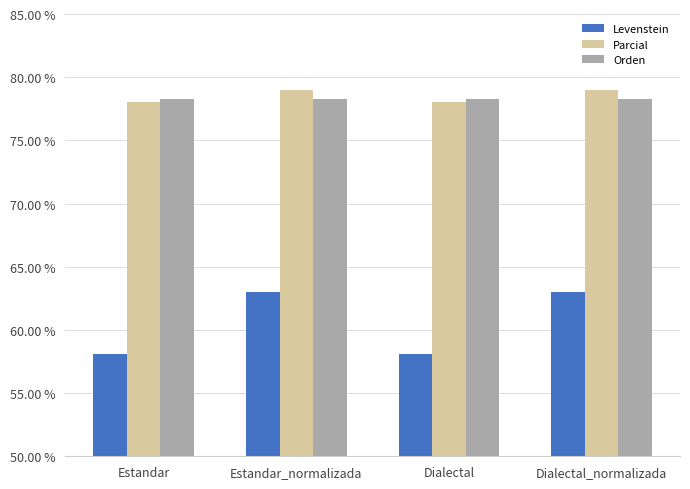

Reading left to right, what are all the values shown in this chart?

Levenstein: Estandar=58.1	Estandar_normalizada=63.0	Dialectal=58.1	Dialectal_normalizada=63.0
Parcial: Estandar=78.0	Estandar_normalizada=78.9	Dialectal=78.0	Dialectal_normalizada=78.9
Orden: Estandar=78.3	Estandar_normalizada=78.3	Dialectal=78.3	Dialectal_normalizada=78.3